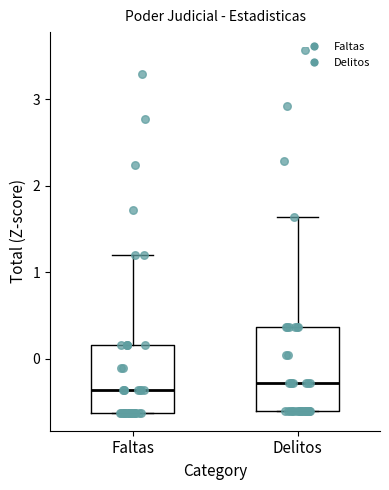

Which box is the tallest, from its lower edge to its upper edge?

Delitos